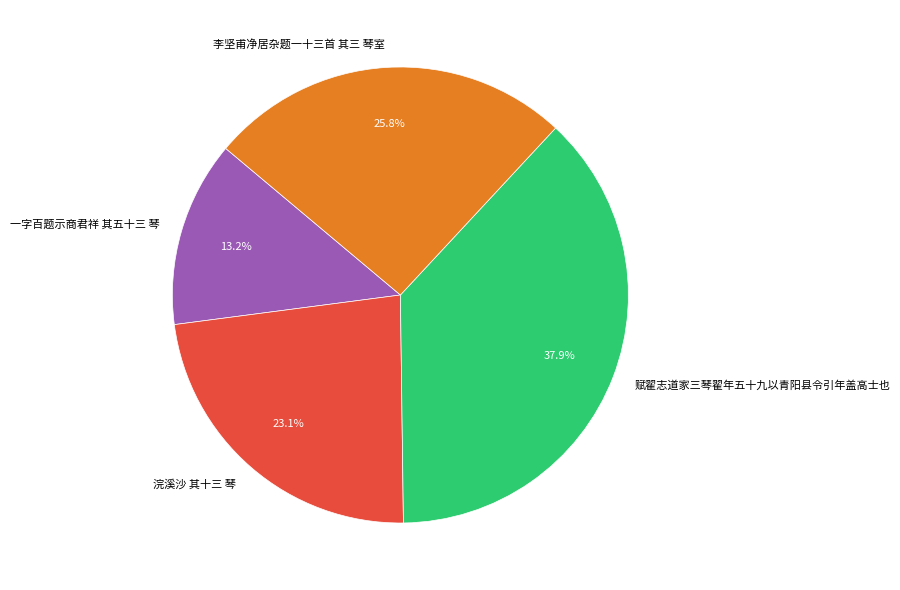

What is the smallest slice in the pie chart?

一字百题示商君祥 其五十三 琴